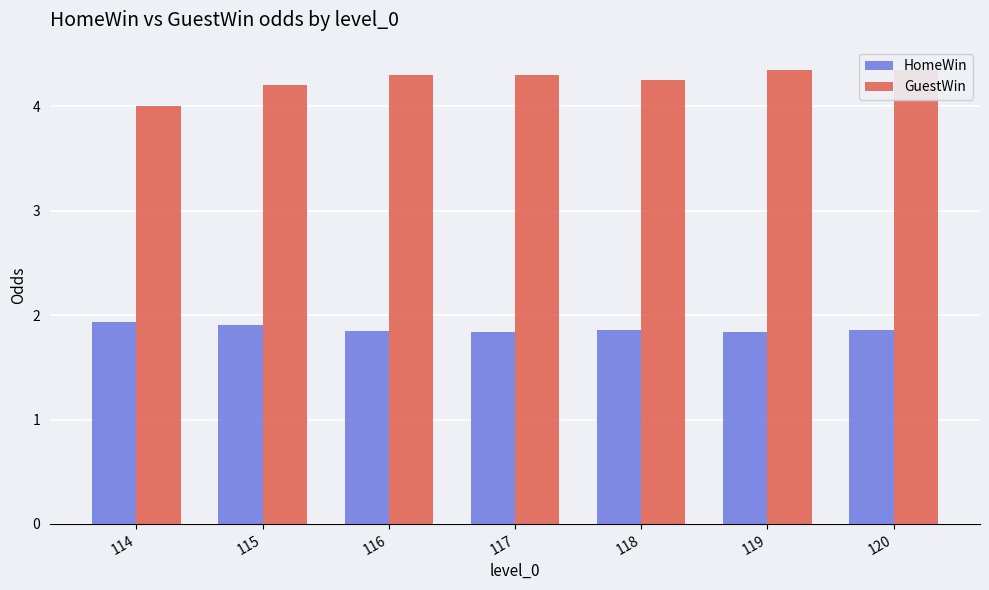

Is it true that GuestWin equals 7.7 at 119?

False